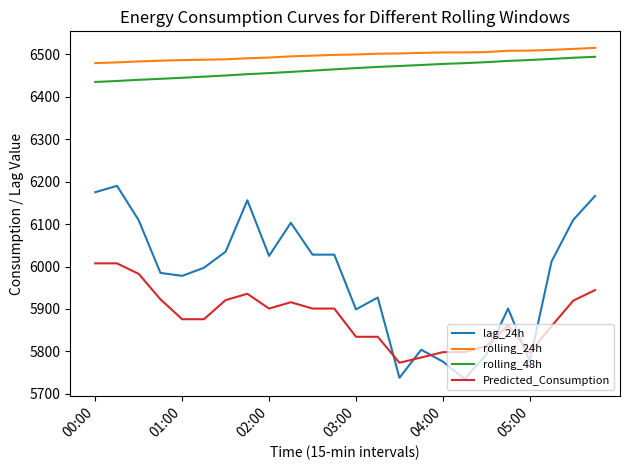

Which series has the largest range (max minus min)?

lag_24h